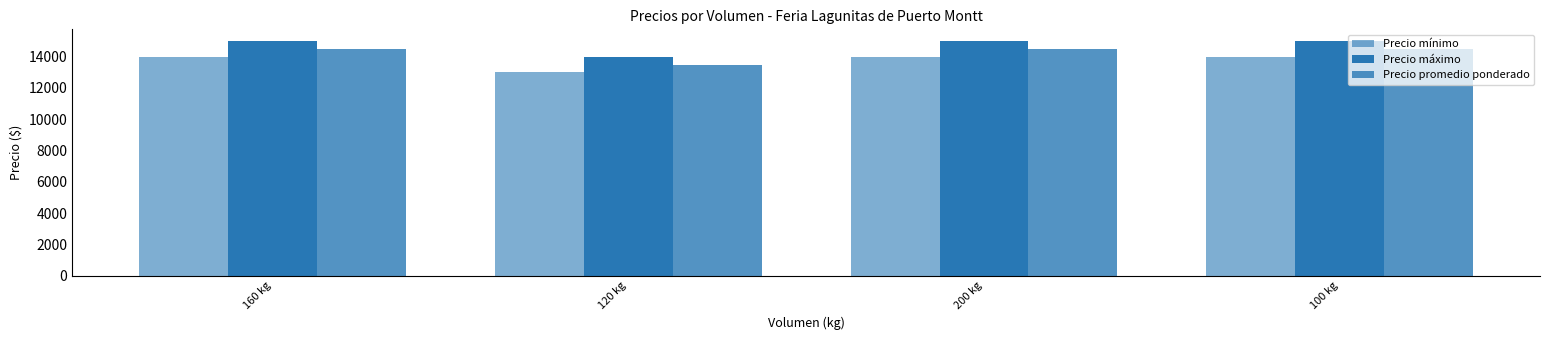

What is the spread (max minus min) of values at 100 kg?

1000